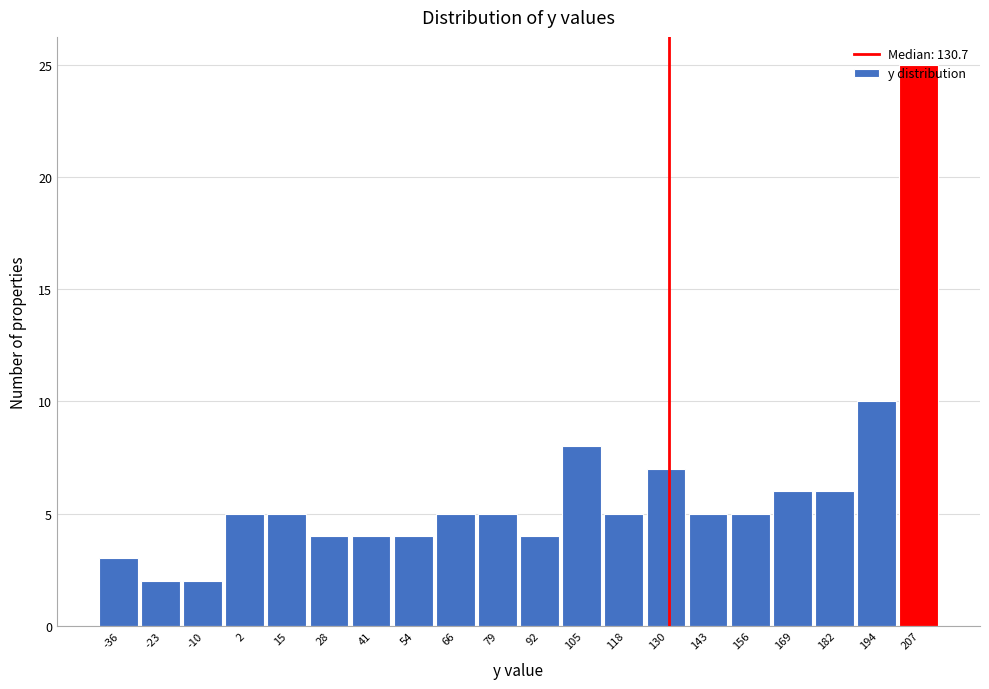

How tall is the bar that spans -4.0 to 8.8 on the x-axis? Neither the bar edges nor the heights are printed on the chart, so give them approximately, as read against the axes.

5